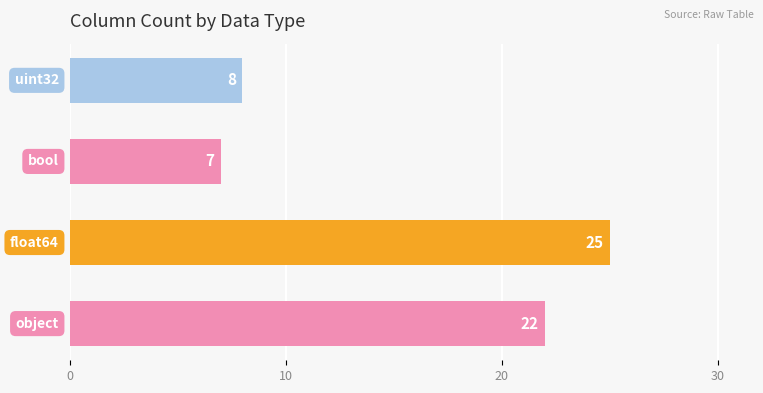

What is the smallest value displayed?

7